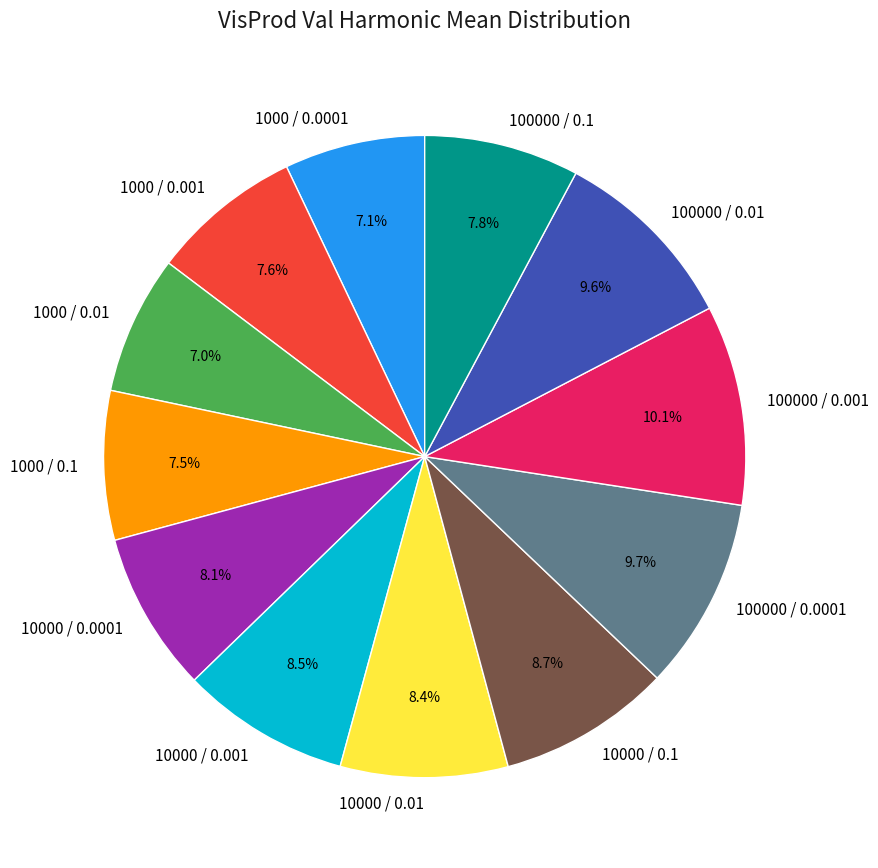

Count the number of slices in the pie.

12